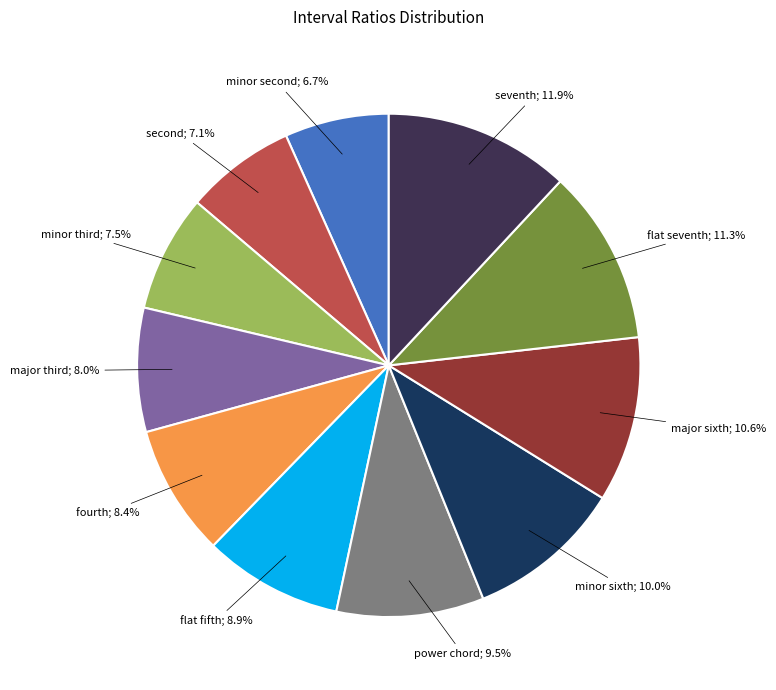

Is there any slice that represents more than half of the pie?

No